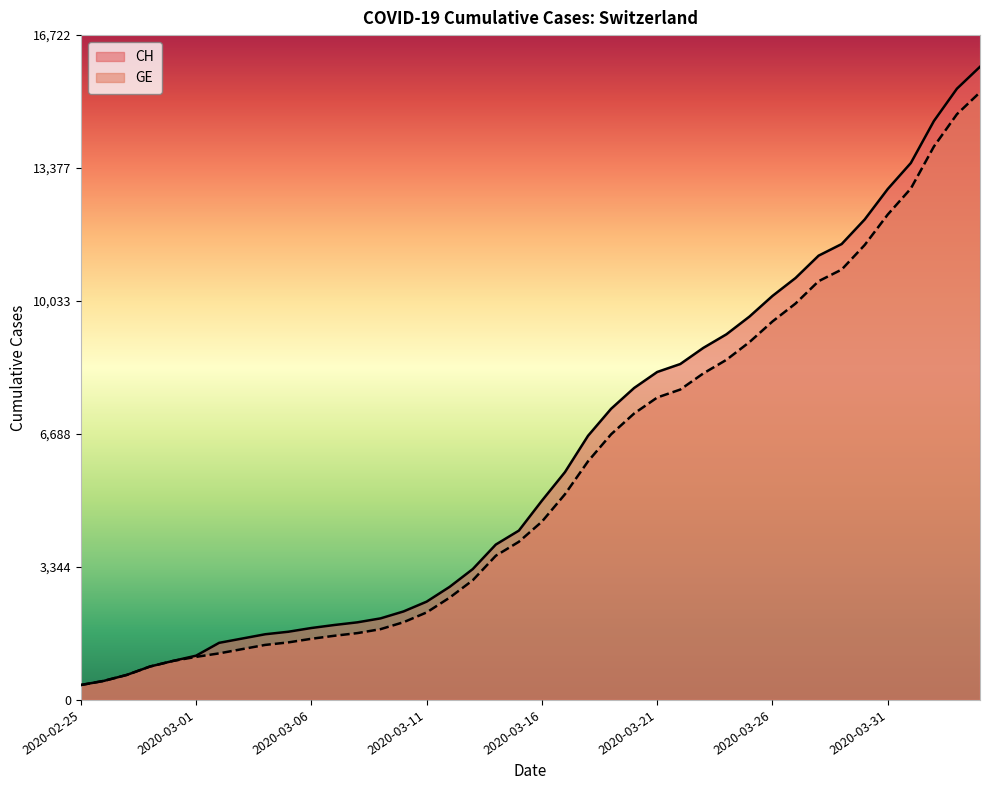

What is the value of the GE point at the 32nd from the left?

9971